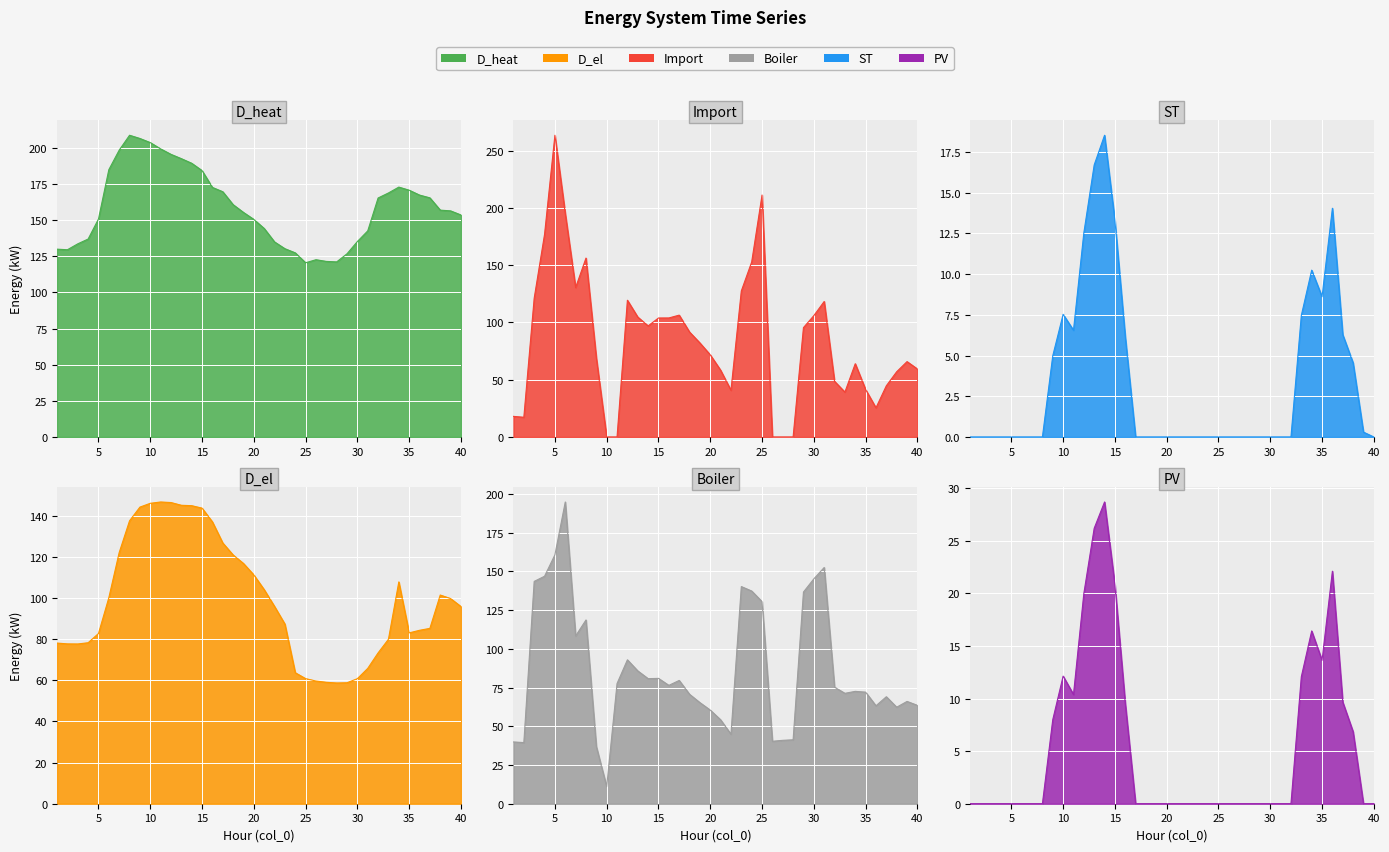

Count the number of categories in the chart.

40